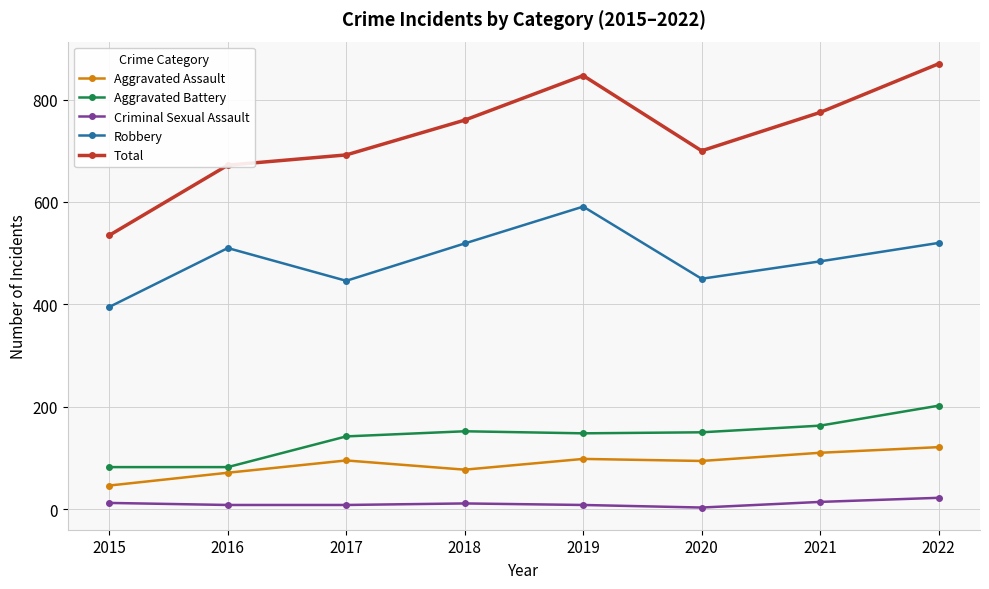

The Aggravated Assault series shows 71 at 2016. True or false?

True